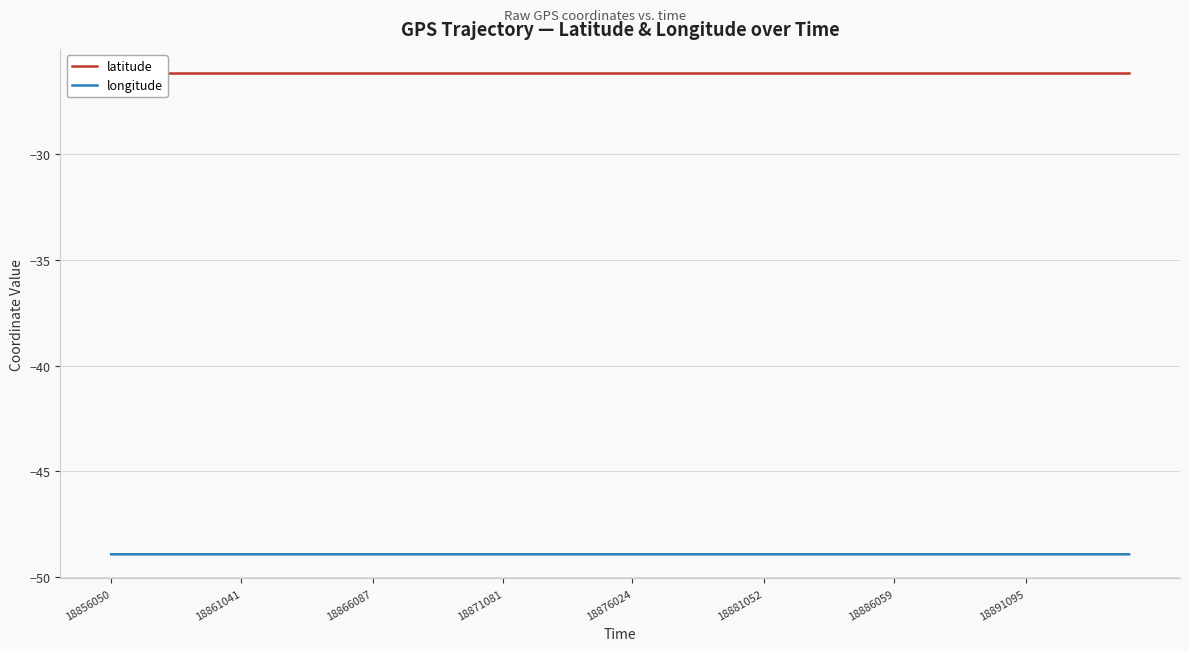

True or false: longitude and latitude cross at least once.

False